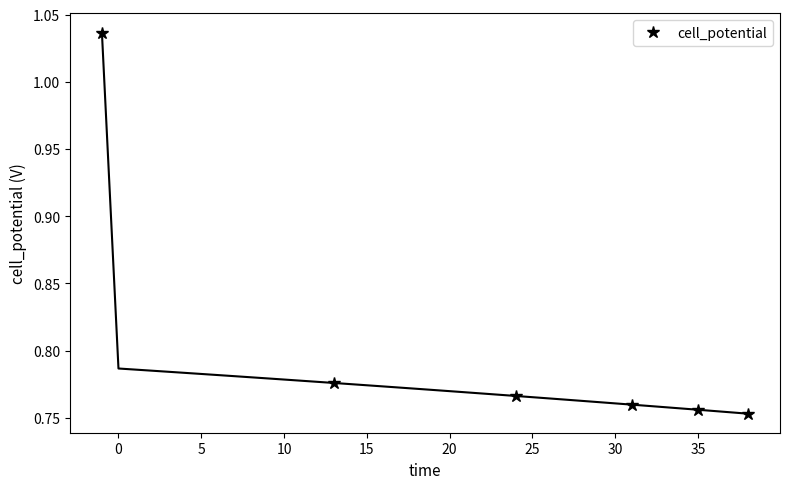

How many cell_potential values are between 0 and 1?

5